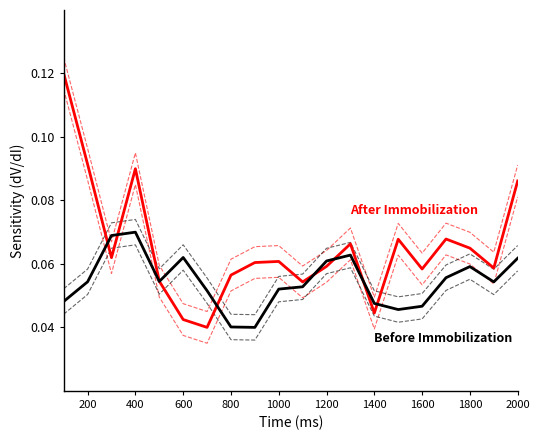

Is the value of After Immobilization at 400 greater than the value of Before Immobilization at 16?

Yes